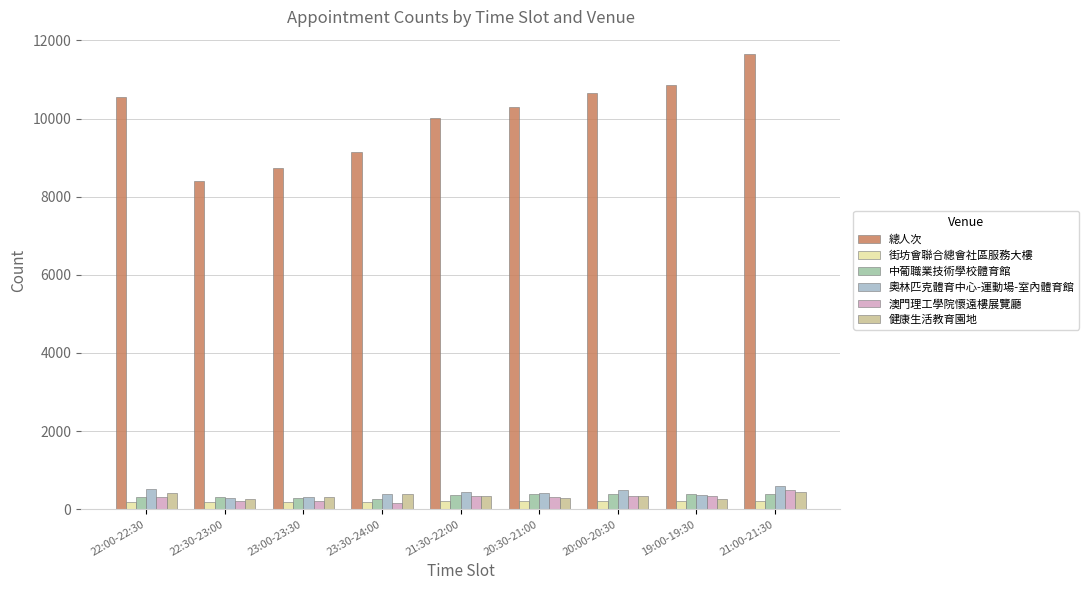

At how many categories does at least one series exceed 9219?

6